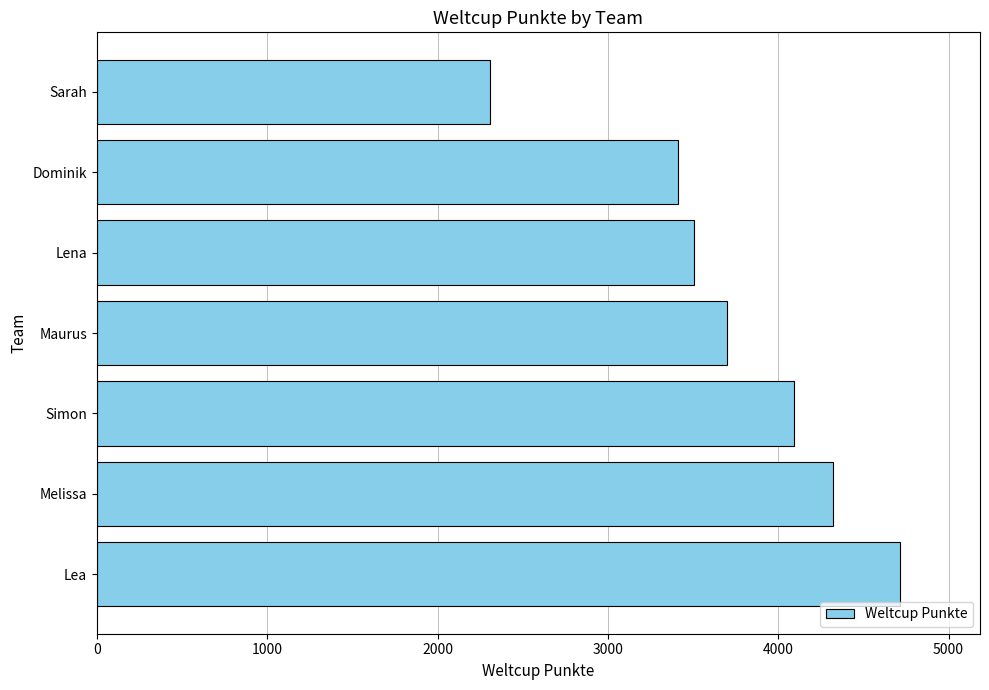

Is it true that the value at Dominik is 3410?

True